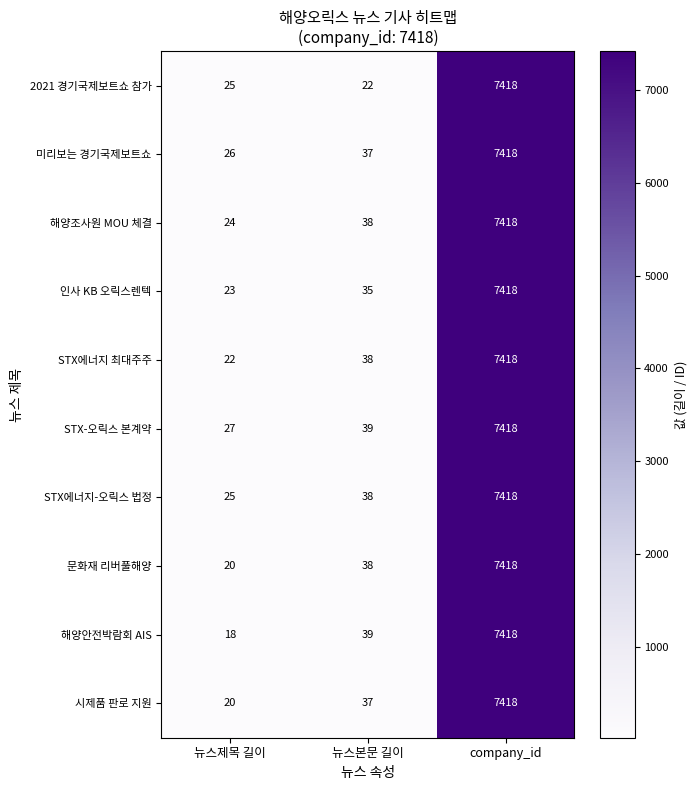

The value of 2021 경기국제보트쇼 참가 at company_id is 7418. True or false?

True